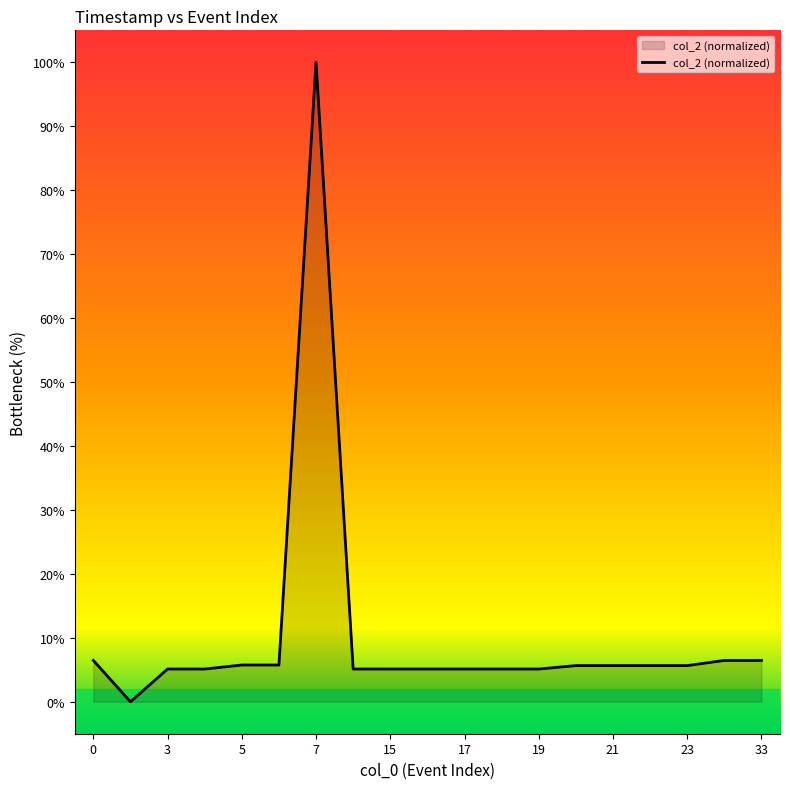

What is the maximum value shown in the chart?

100.0